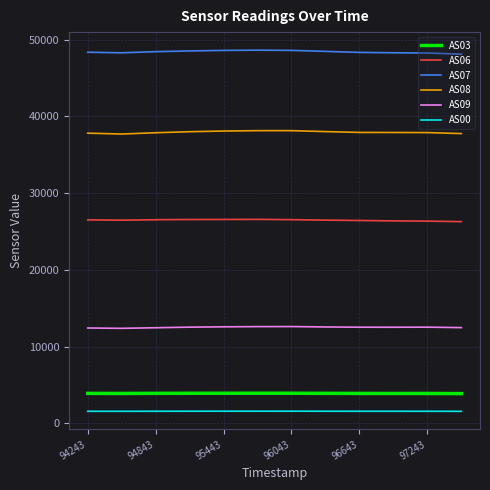

What is the greatest value displayed?

48613